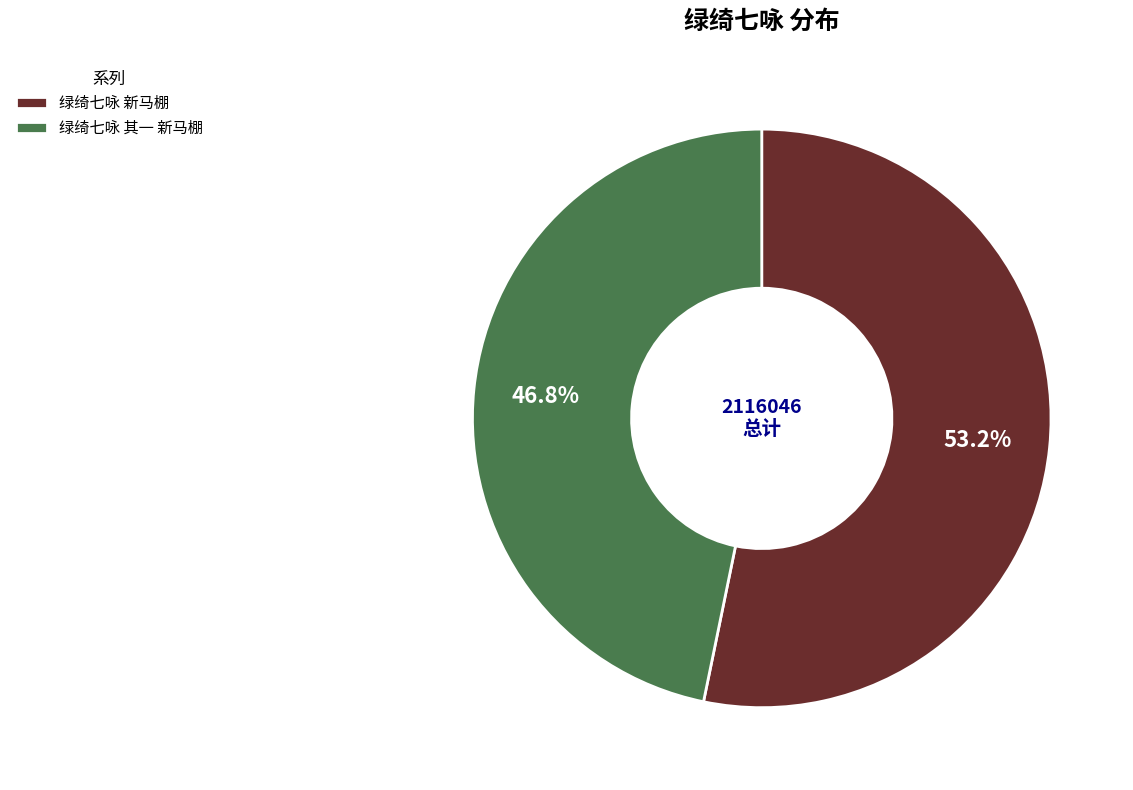

Which category accounts for the majority?

绿绮七咏 新马棚